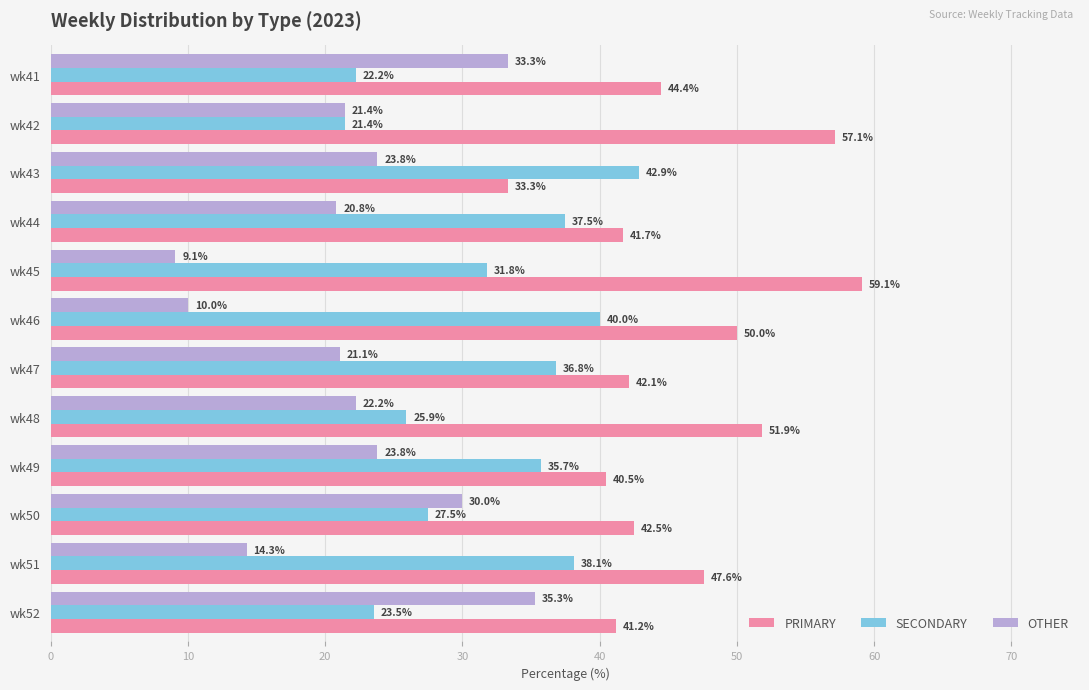

Which series has the largest total across all categories?

PRIMARY